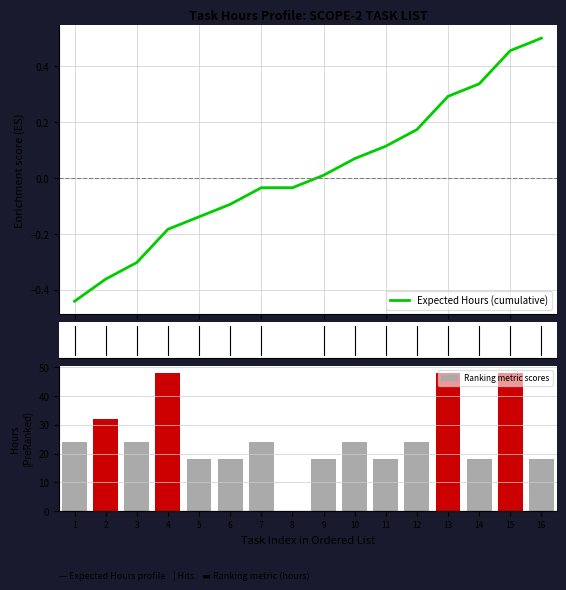

What is the difference between the maximum and minimum values in the Expected Hours (cumulative) series?

0.9